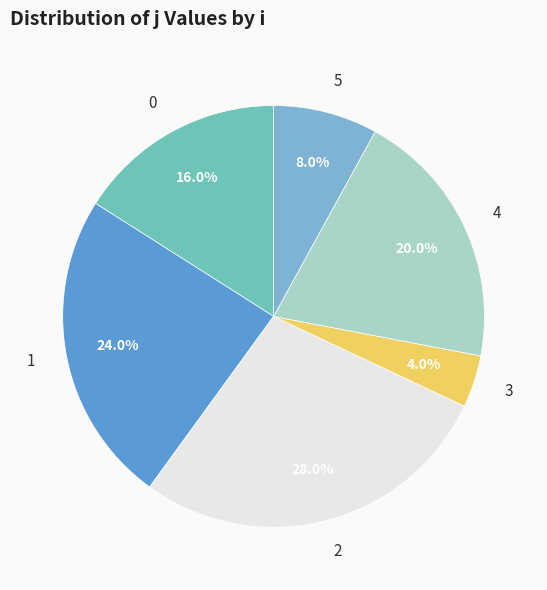

To the nearest percent, what percentage of the pie is 5?

8%